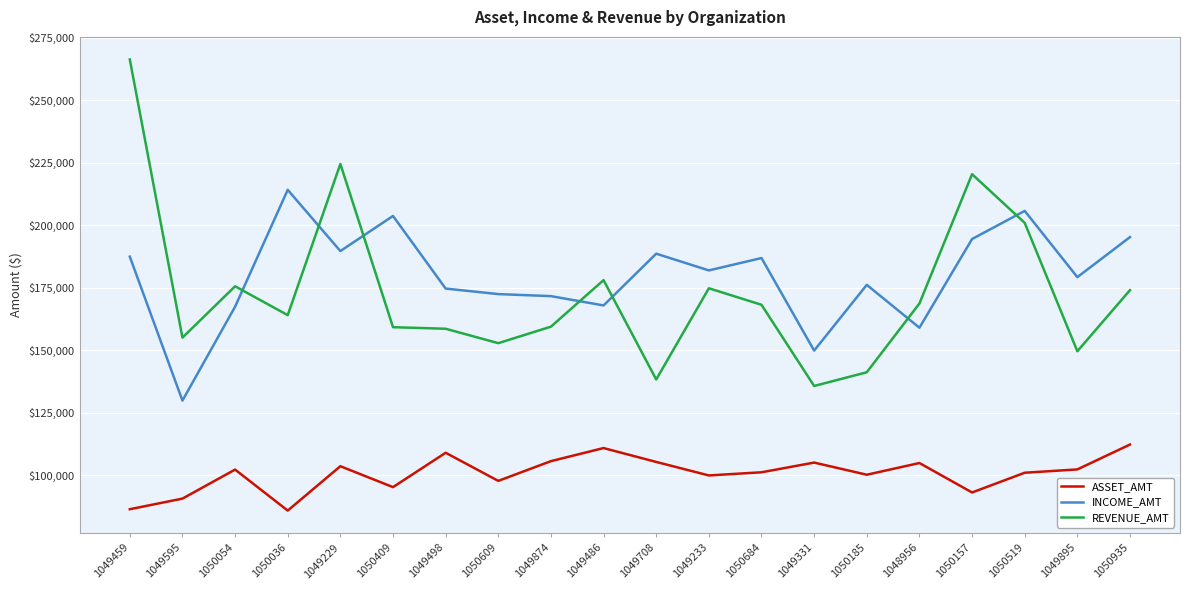

Does the chart have visible grid lines?

Yes